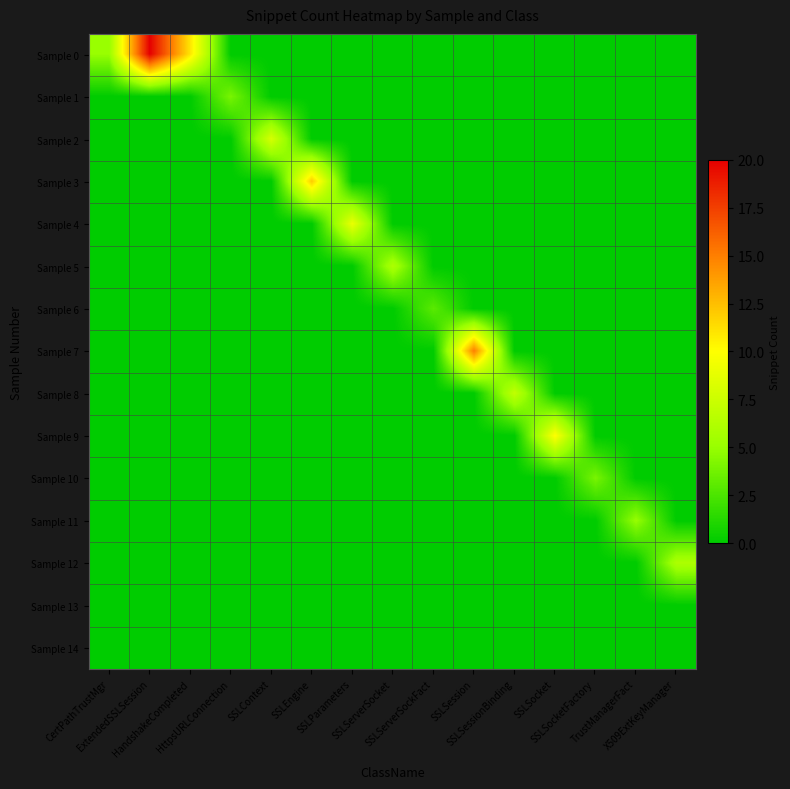

Which category has the highest value across all series?

ExtendedSSLSession